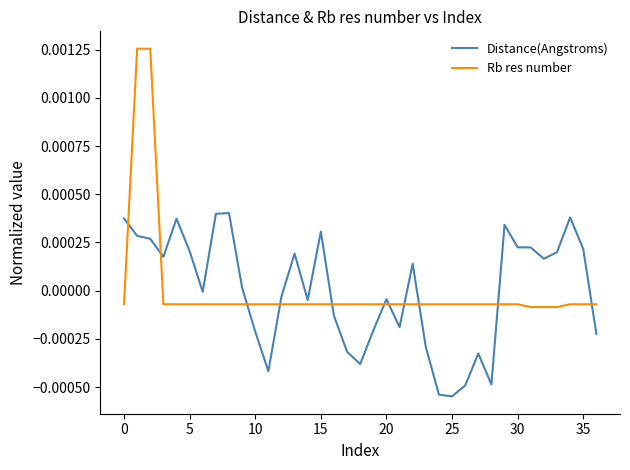

List the series in order of their peak value, highest first.

Rb res number, Distance(Angstroms)